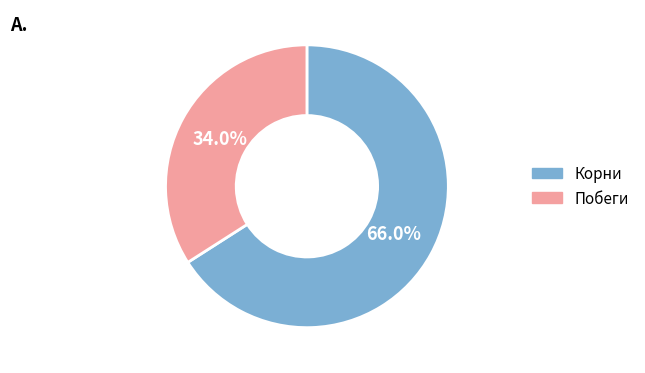

Does any single category account for the majority?

Yes